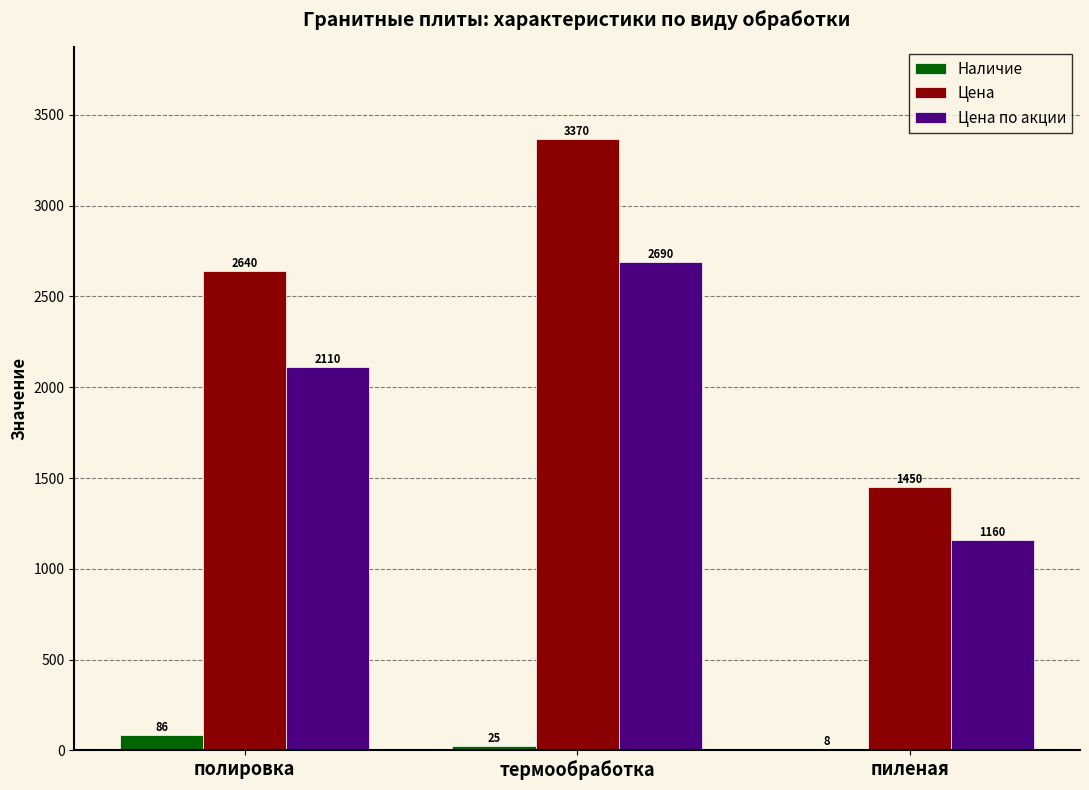

The value of Цена по акции at термообработка is 2690.0. True or false?

True